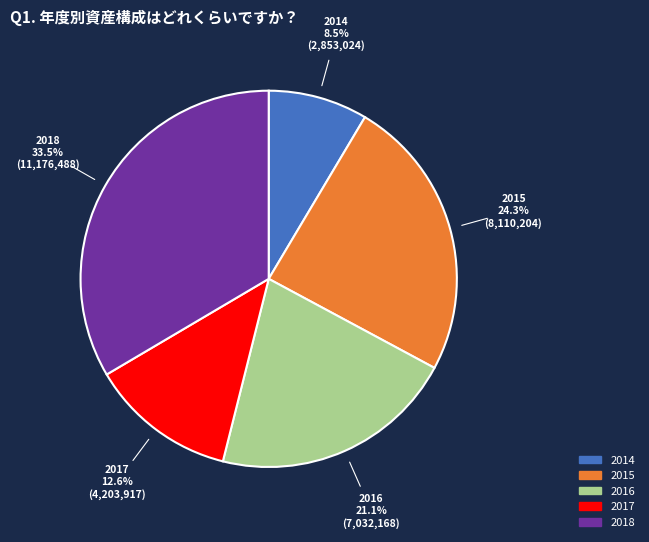

To the nearest percent, what is the difference between the largest and smallest slice percentages?

25%